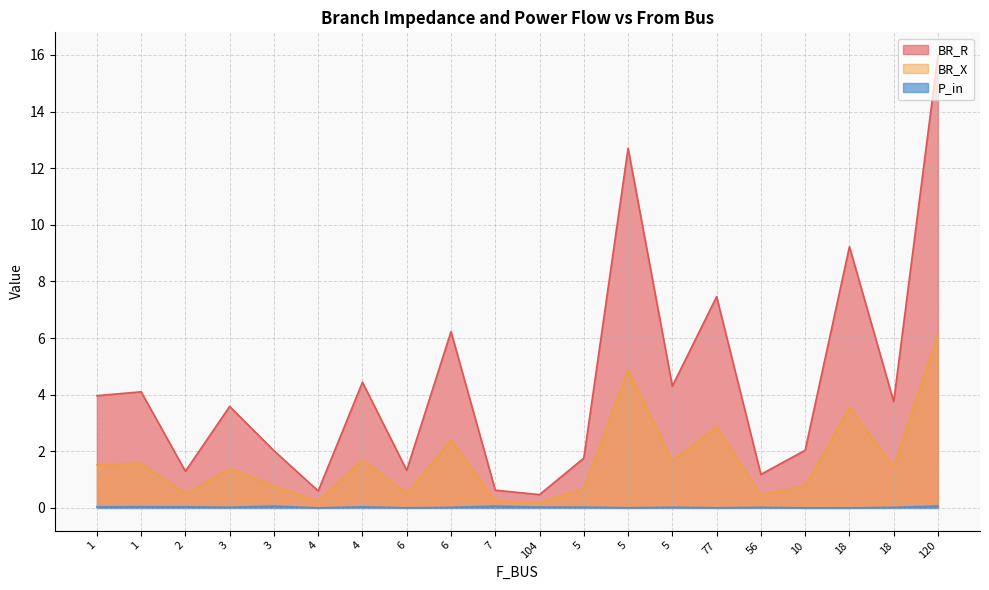

True or false: BR_X has a value of 1.7 at 4.

True